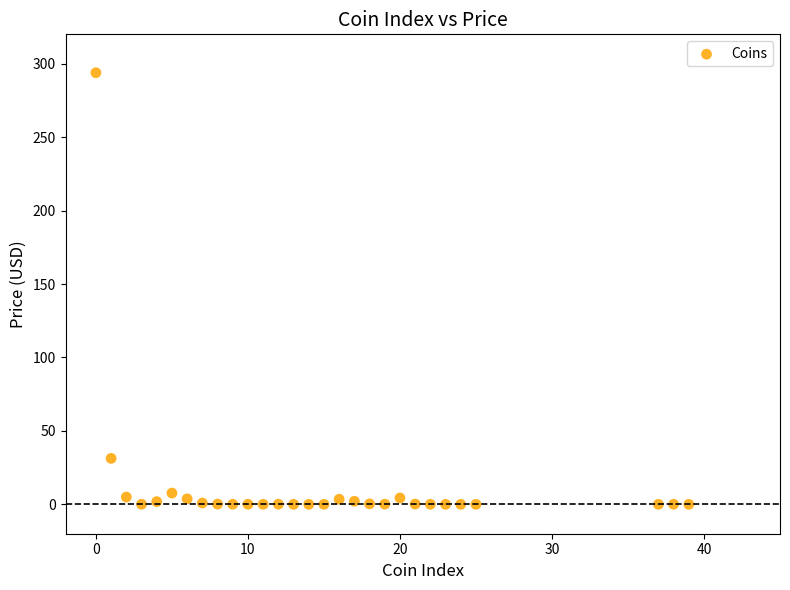

What Y value in the scatter plot is closest to 146?

31.3